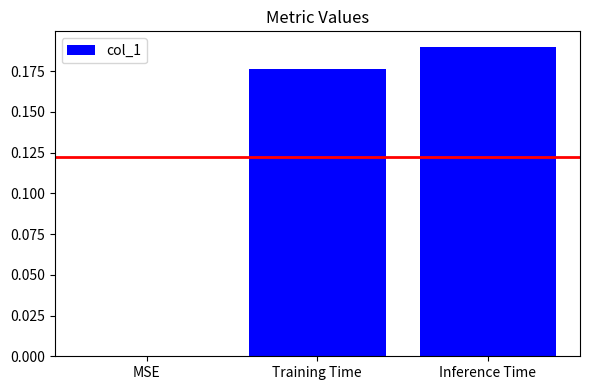

What is the sum of all values?

0.4